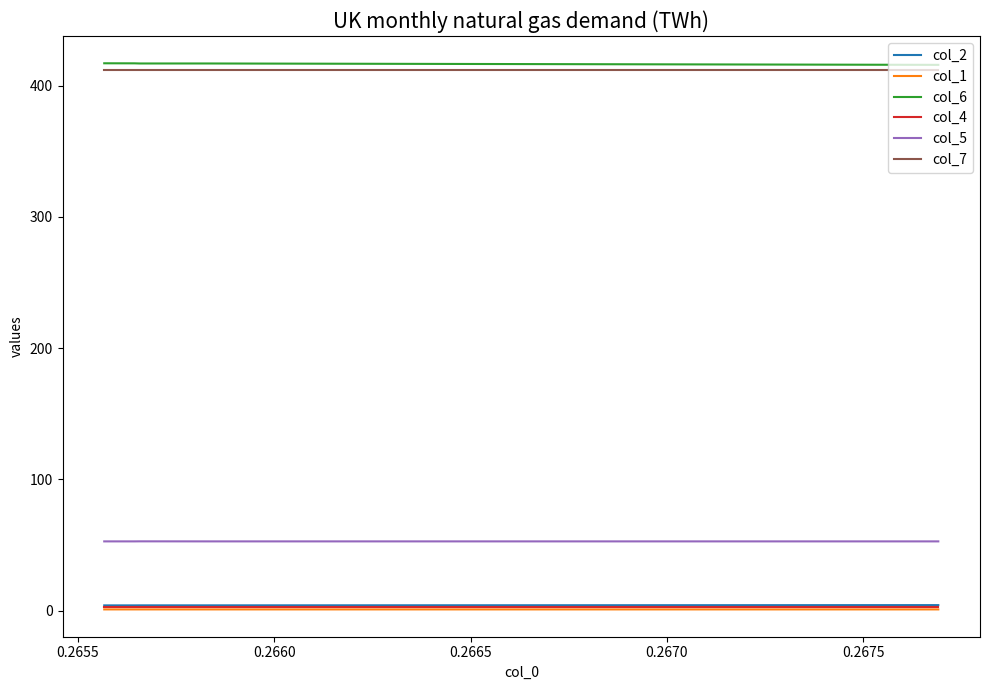

What is the value of the col_4 point at the 20th from the left?

3.0